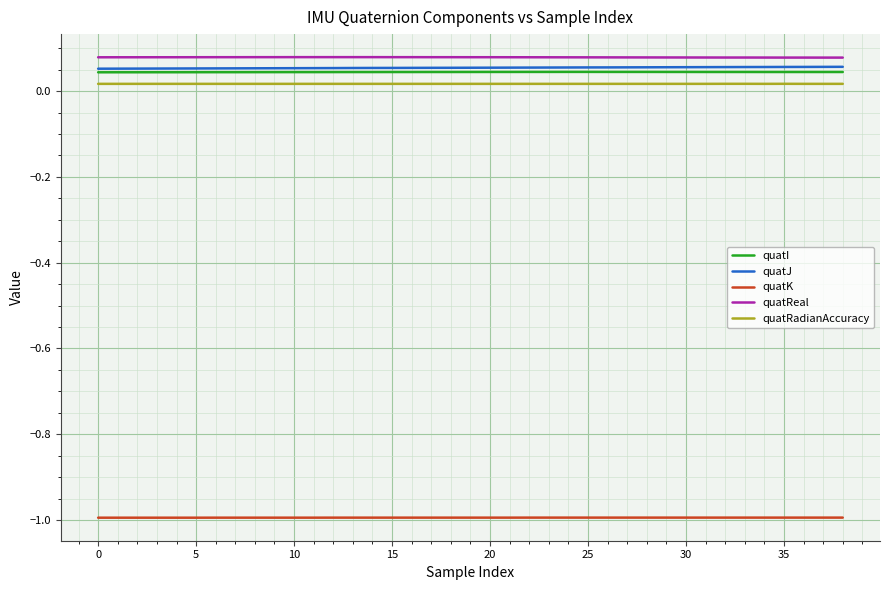

What is the minimum value shown in the chart?

-1.0